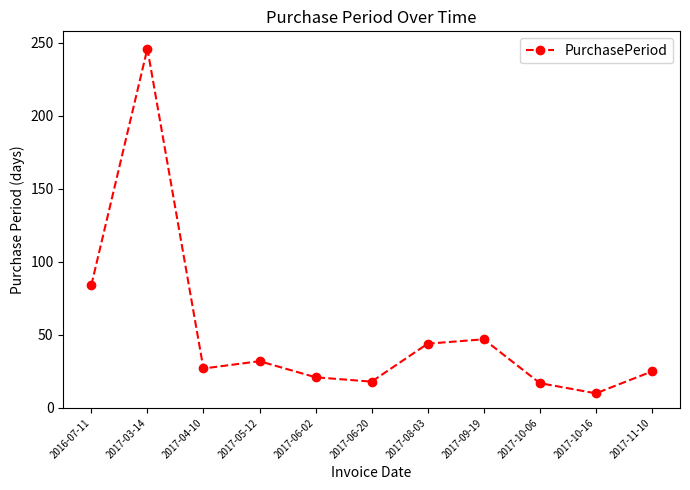

Which label corresponds to the smallest value in the chart?

2017-10-16